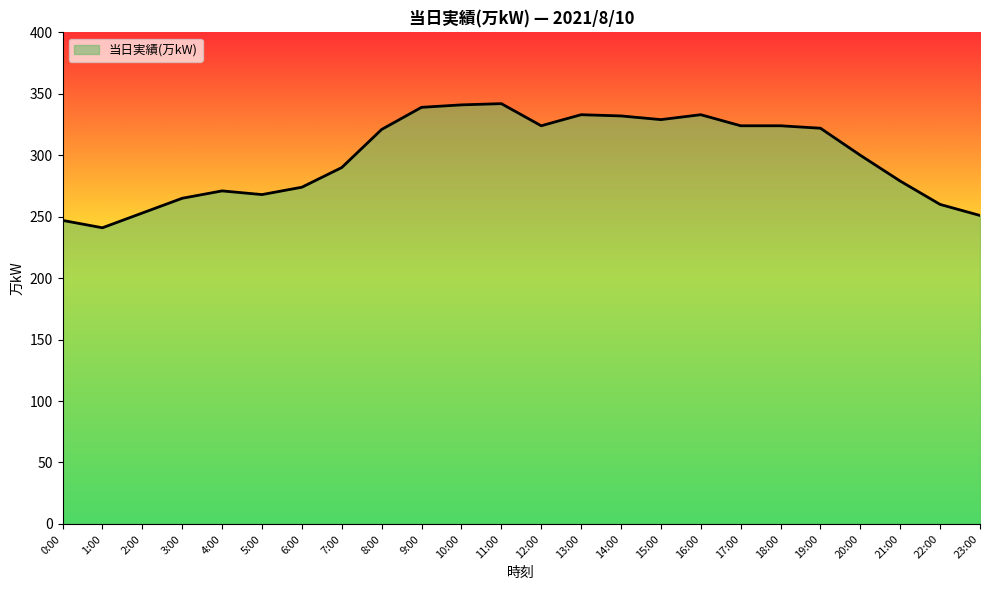

Read the value at 10:00, to the nearest 50.

350